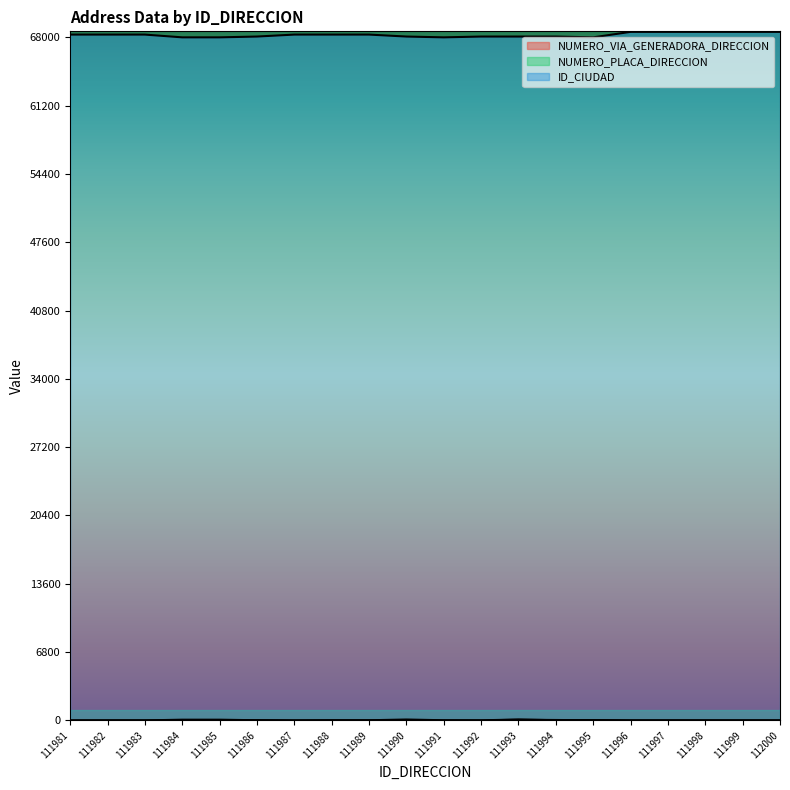

List the series in order of their peak value, lowest first.

NUMERO_VIA_GENERADORA_DIRECCION, NUMERO_PLACA_DIRECCION, ID_CIUDAD